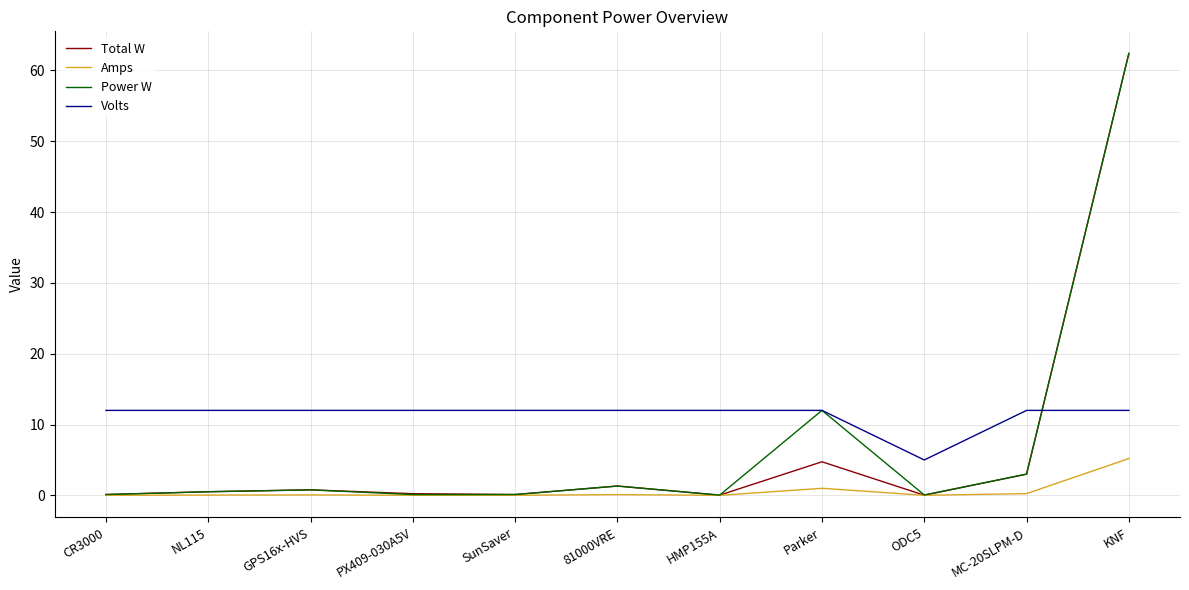

At how many categories does at least one series exceed 52?

1